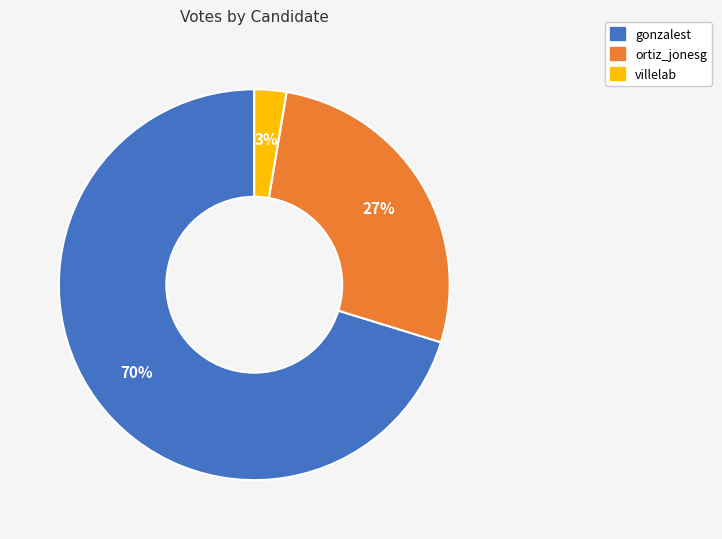

The villelab slice represents 3% of the pie. True or false?

True